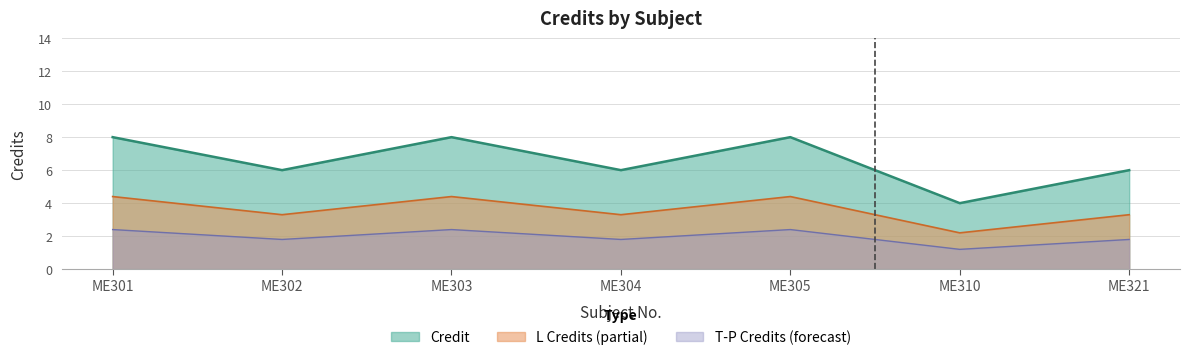

What is the change in value from ME303 to ME321?

-2